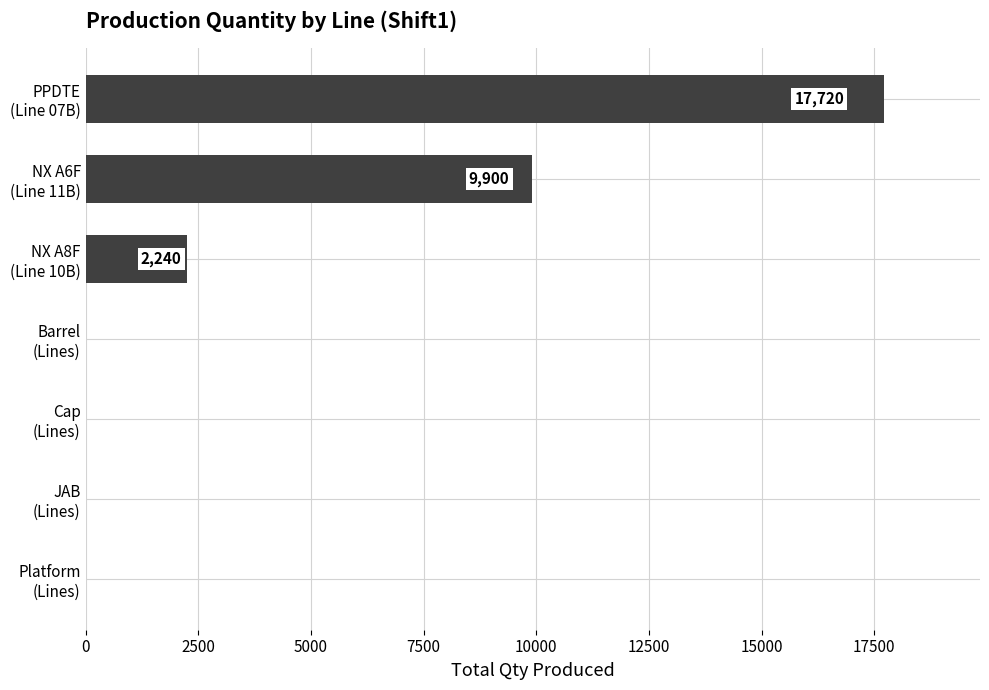

What is the sum of all values?

29860